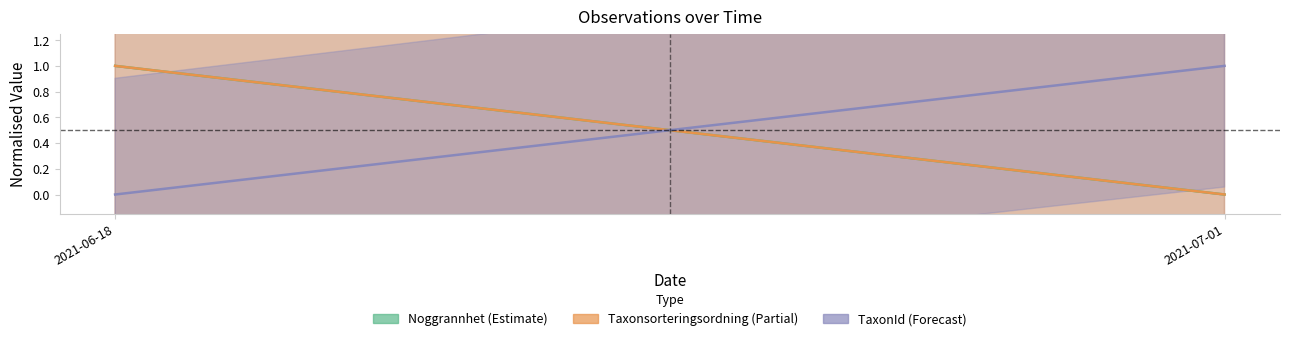

Which has a higher value, 2021-07-01 or 2021-06-18?

2021-06-18